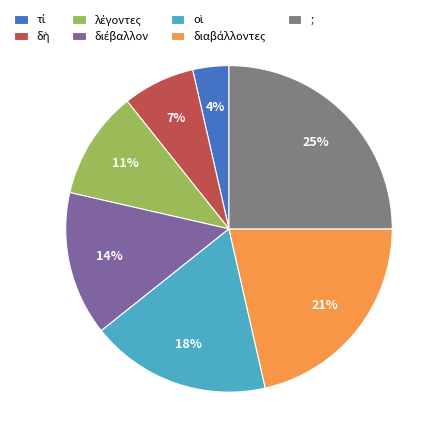

Is it true that ; is 17% of the pie?

False